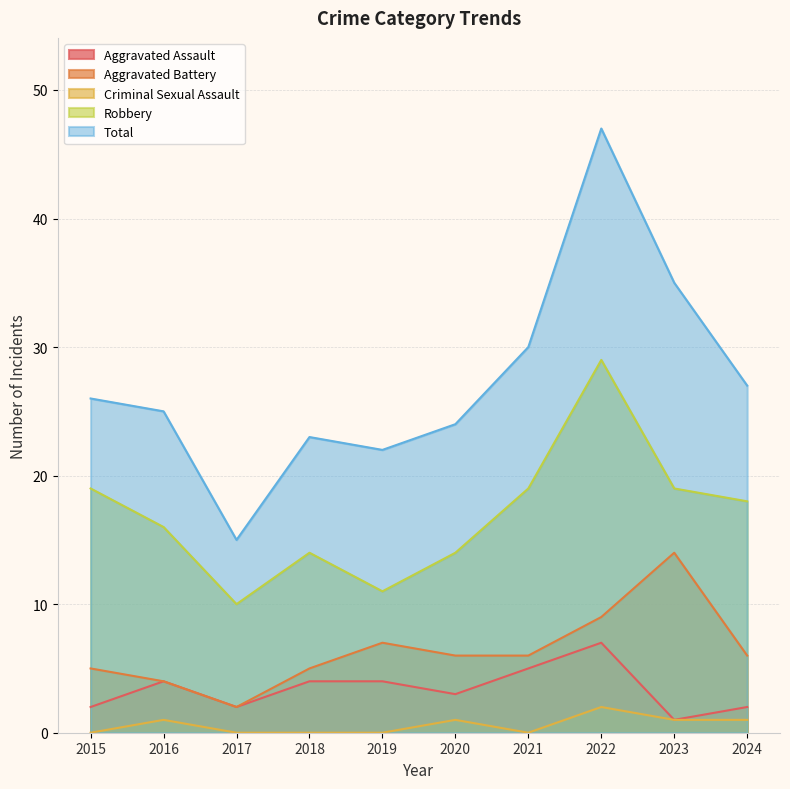

True or false: Criminal Sexual Assault and Robbery cross at least once.

False